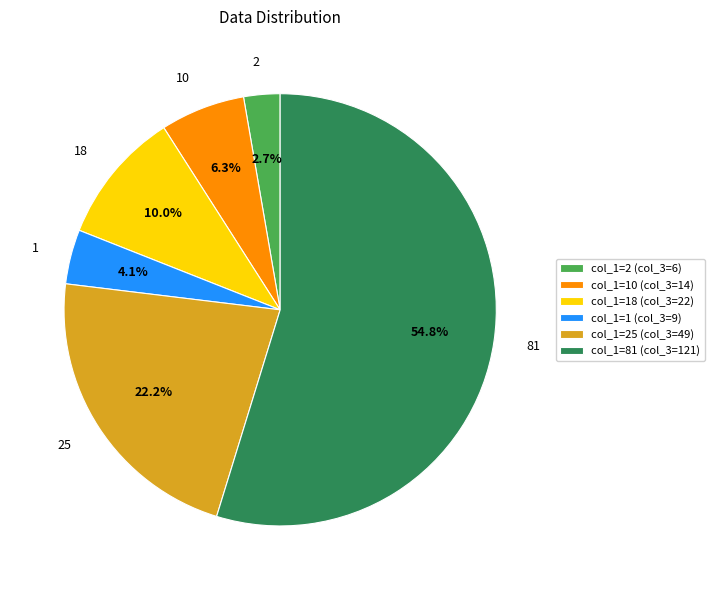

Between col_1=18 (col_3=22) and col_1=2 (col_3=6), which is larger?

col_1=18 (col_3=22)